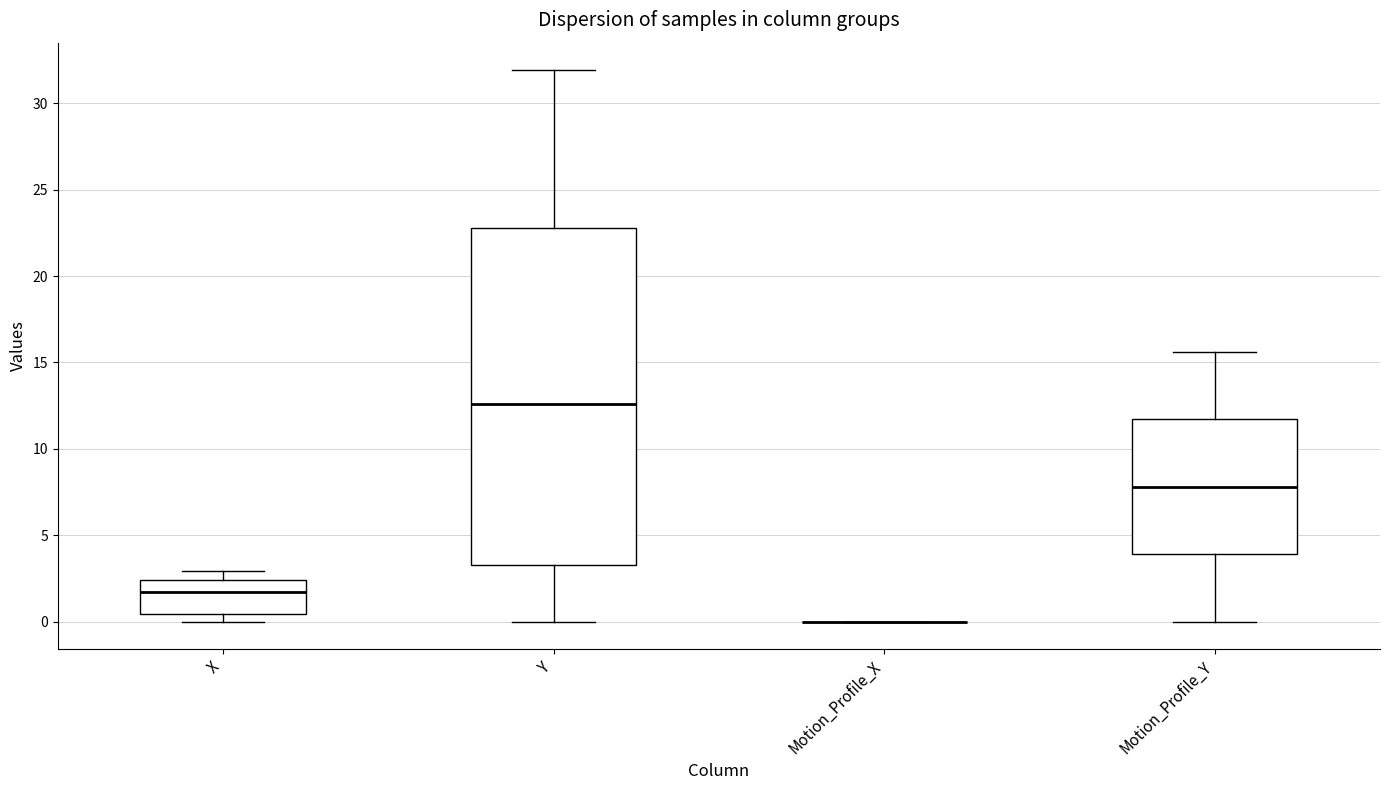

Reading left to right, transcribe this box plot: for each box, give where its median line is, the range the box spans, and where its two whiskers end, as read against the y-axis. The values are not printed on the chart, so give them approximately, as read against the axis.

X: median 1.5, box 0.5 to 2.5, whiskers 0.0 to 3.0
Y: median 12.5, box 3.5 to 23.0, whiskers 0.0 to 32.0
Motion_Profile_X: box collapsed to a line at 0.0, whiskers 0.0 to 0.0
Motion_Profile_Y: median 8.0, box 4.0 to 11.5, whiskers 0.0 to 15.5